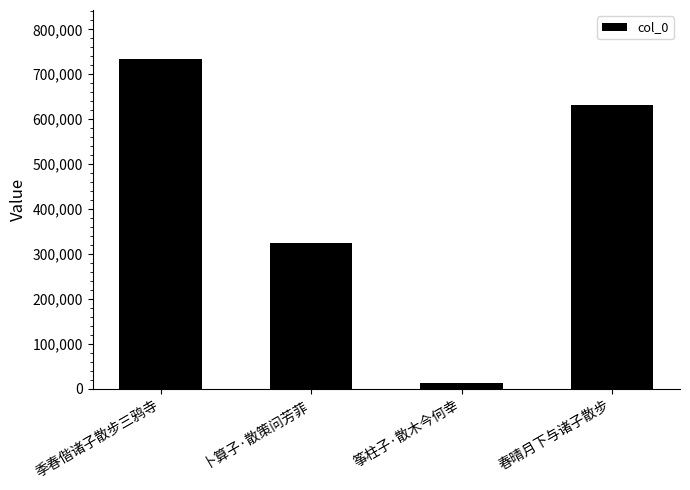

Reading right to left, transcribe all the data shown in this chart.

春晴月下与诸子散步=630670	筝柱子·散木今何幸=12940	卜算子·散策问芳菲=323858	季春偕诸子散步三鸦寺=733082